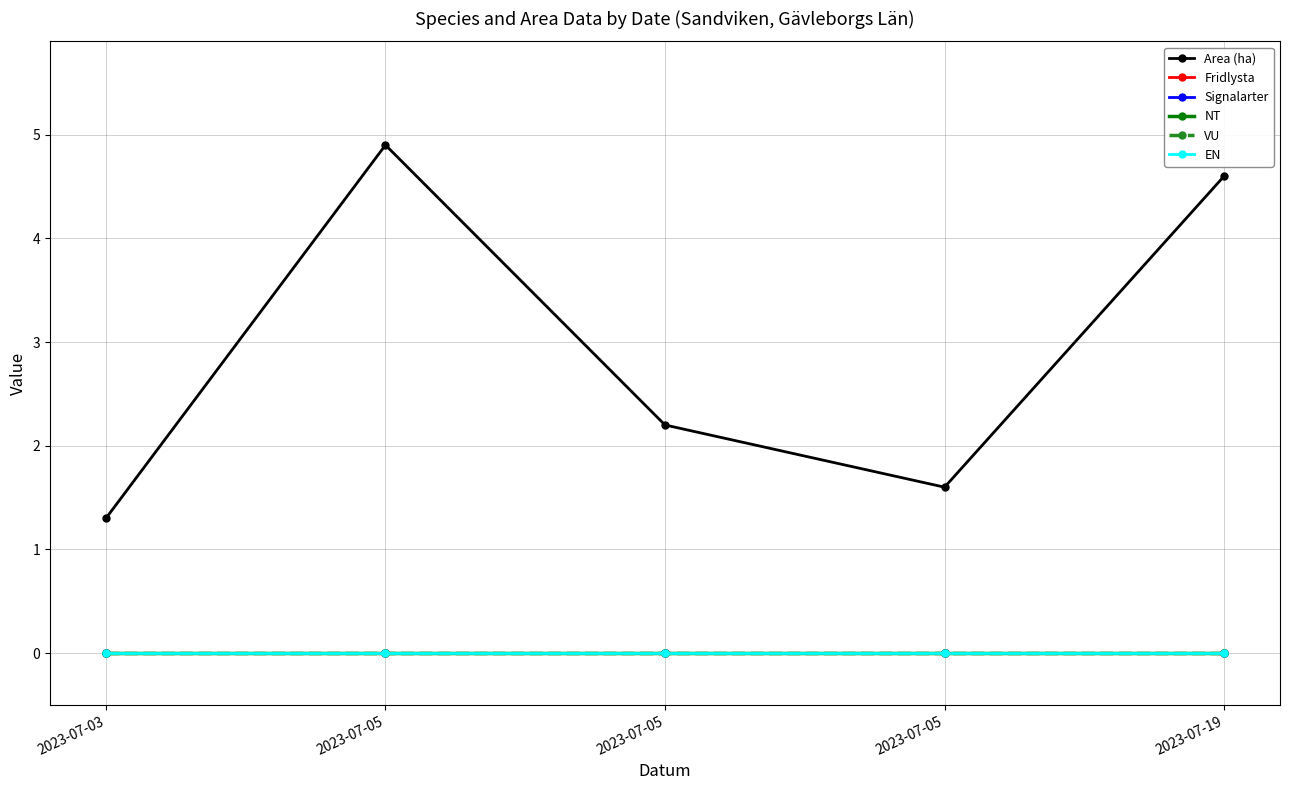

At which label is Signalarter closest to 0?

2023-07-03